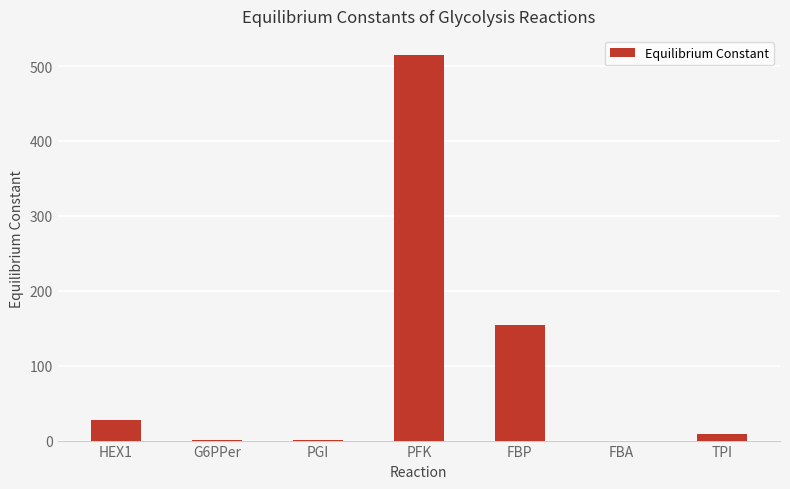

Count the number of categories in the chart.

7